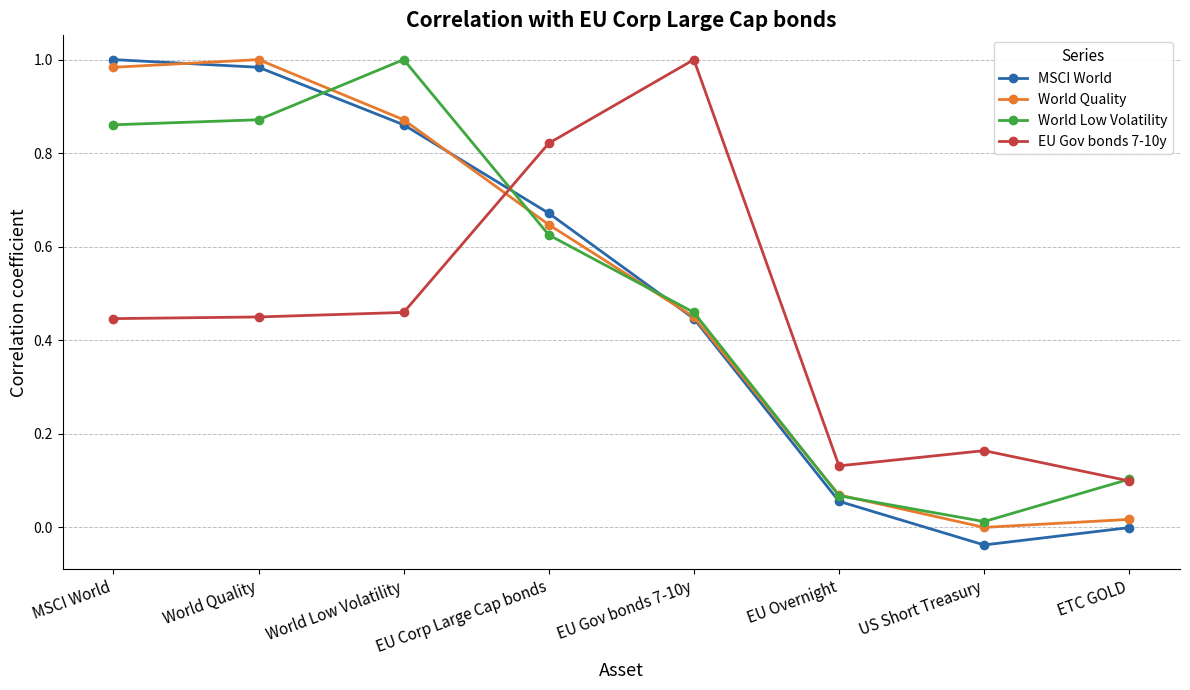

Where do EU Gov bonds 7-10y and MSCI World first cross each other?

World Low Volatility and EU Corp Large Cap bonds